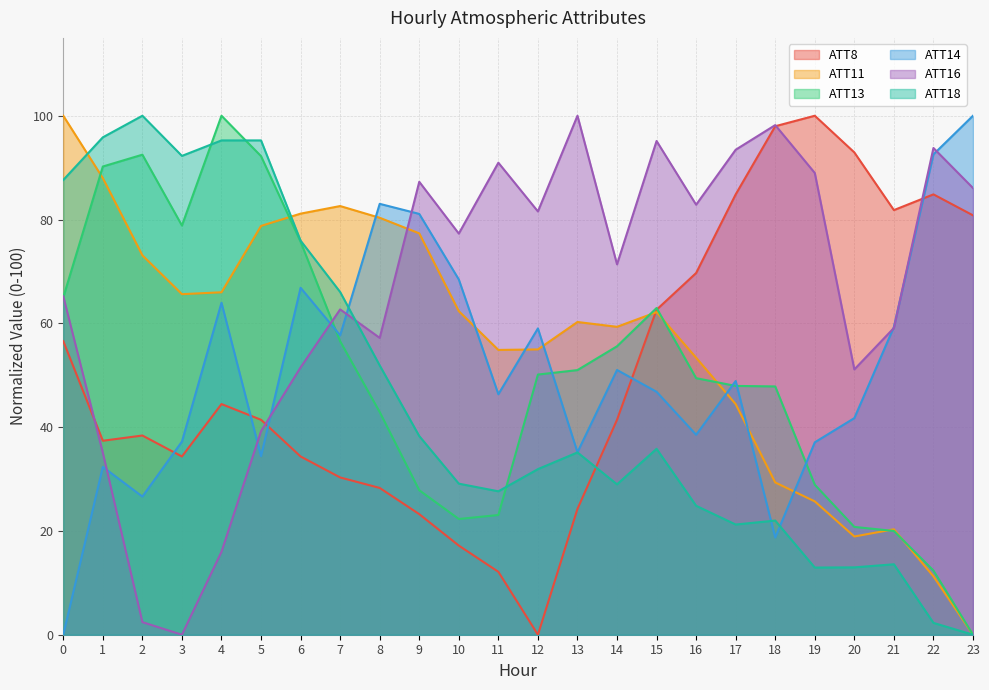

What is the value of the ATT13 point at the 14th from the left?

51.0